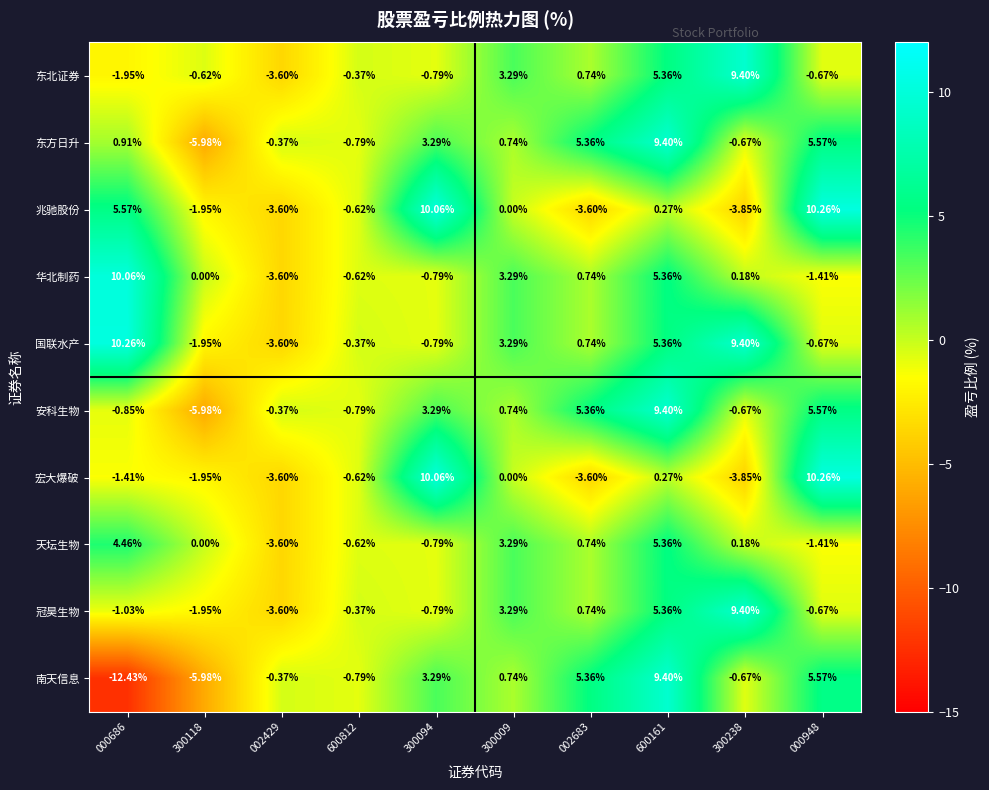

Between 000686 and 002429, which series saw the biggest shift?

国联水产